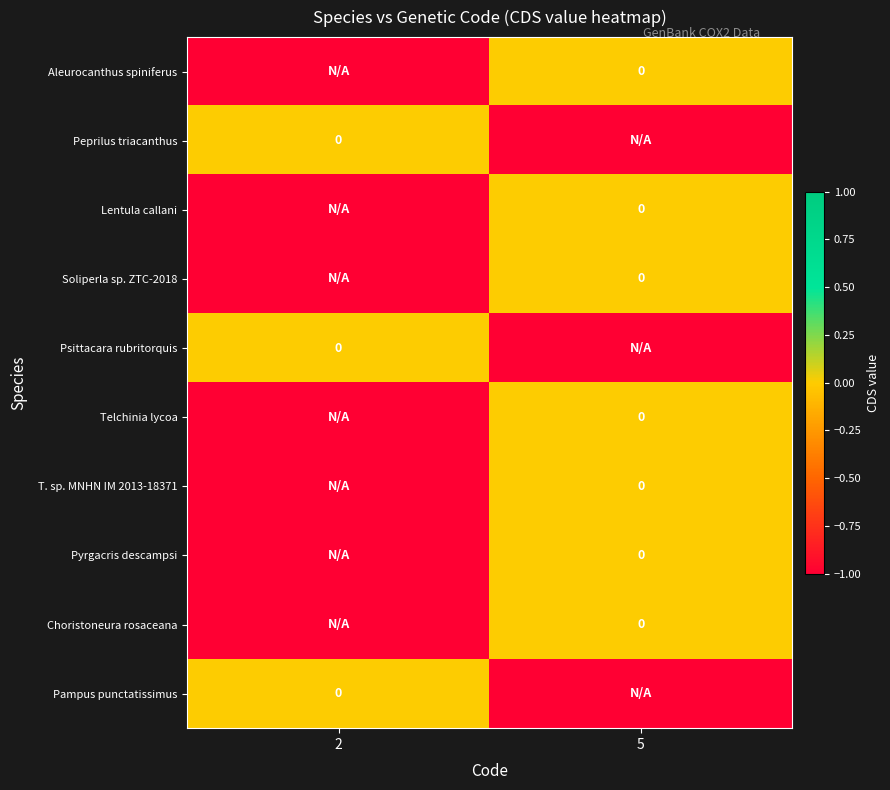

True or false: Choristoneura rosaceana has a value of 0 at 5.

True